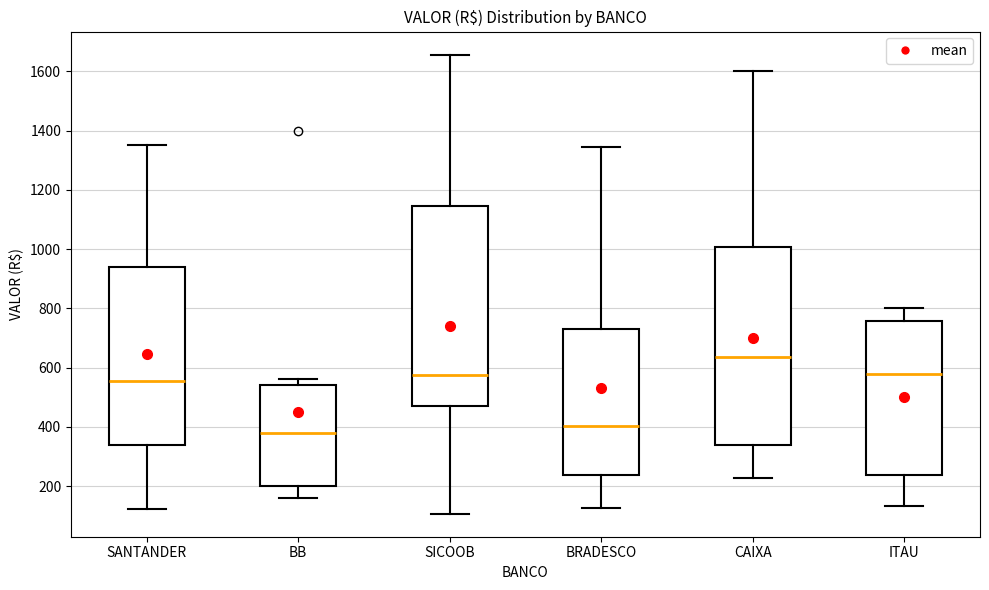

Which box's median line is the lowest?

BB